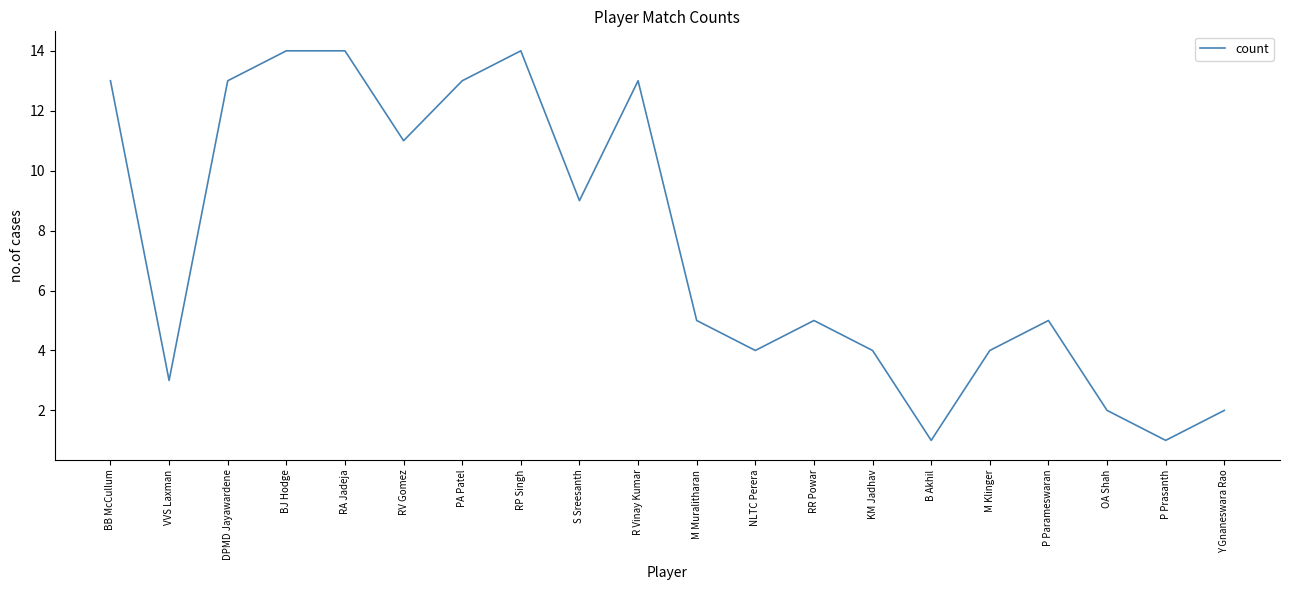

What position from the right is Y Gnaneswara Rao?

1